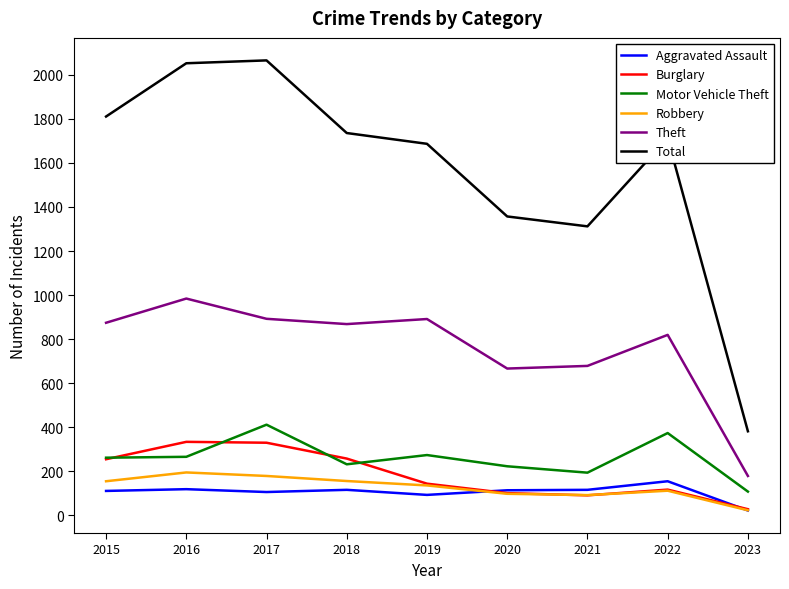

What is the highest value of the Aggravated Assault series?

154